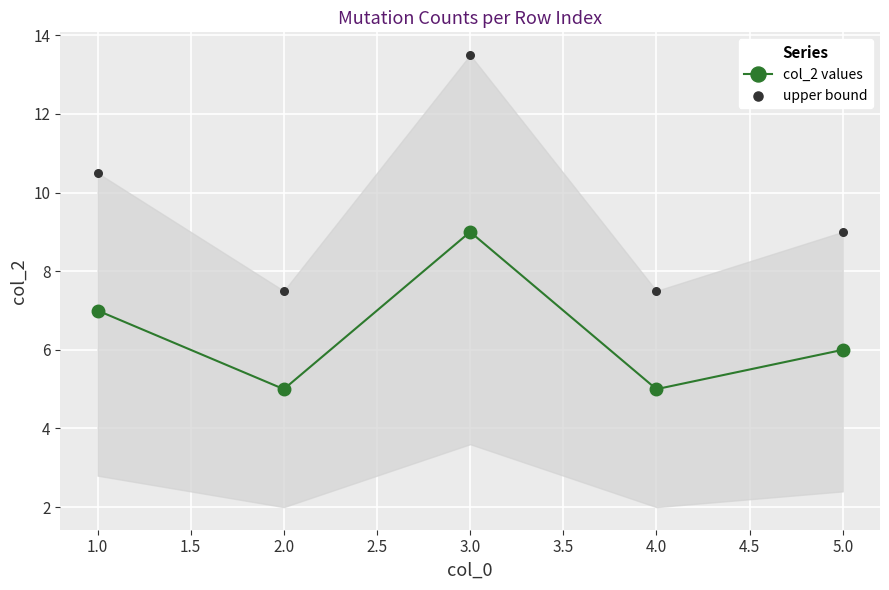

Which series reaches the maximum Y coordinate?

upper bound